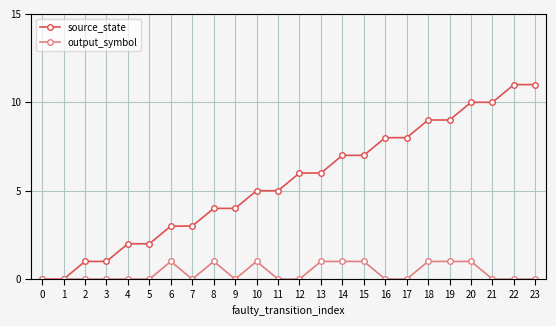

Which series changed the most between 16 and 22?

source_state